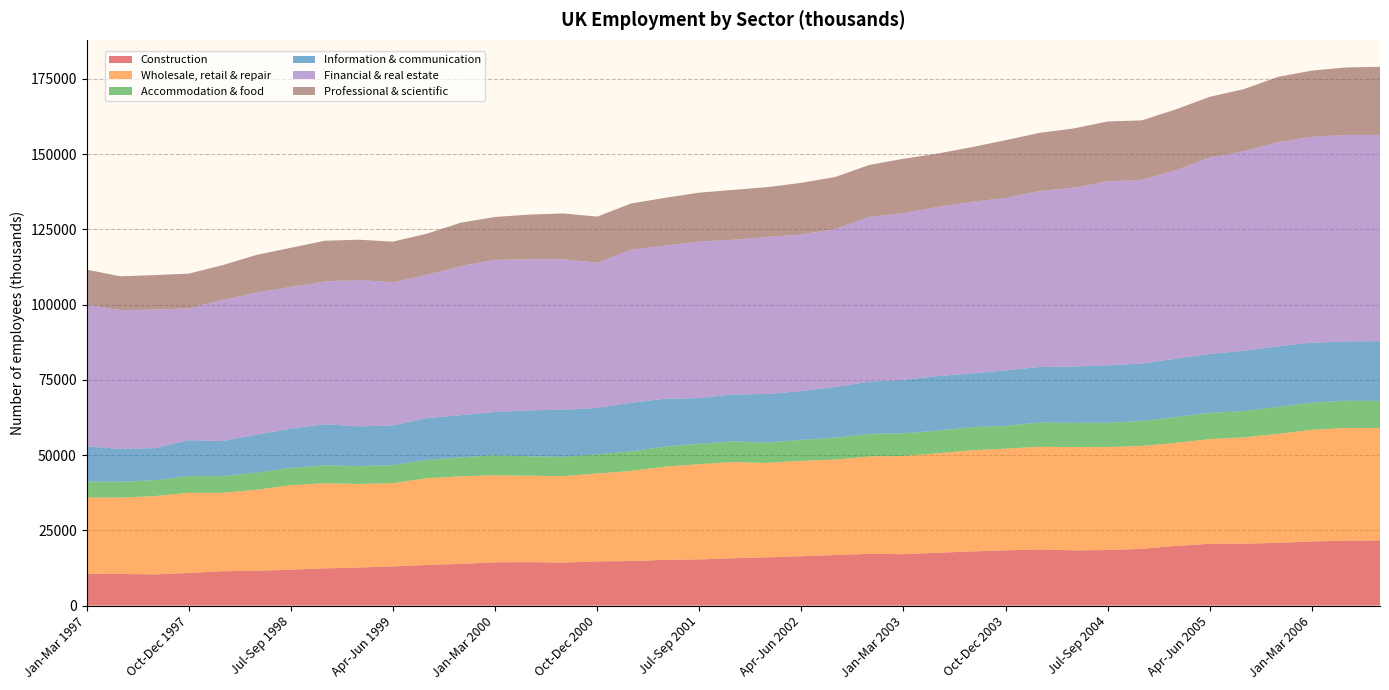

Reading right to left, transcribe all the data shown in this chart.

Construction: Jul-Sep 2006=21668	Apr-Jun 2006=21557	Jan-Mar 2006=21296	Oct-Dec 2005=20844	Jul-Sep 2005=20559	Apr-Jun 2005=20541	Jan-Mar 2005=19819	Oct-Dec 2004=18851	Jul-Sep 2004=18463	Apr-Jun 2004=18330	Jan-Mar 2004=18679	Oct-Dec 2003=18341	Jul-Sep 2003=17985	Apr-Jun 2003=17549	Jan-Mar 2003=17075	Oct-Dec 2002=17204	Jul-Sep 2002=16791	Apr-Jun 2002=16396	Jan-Mar 2002=16026	Oct-Dec 2001=15735	Jul-Sep 2001=15341	Apr-Jun 2001=15224	Jan-Mar 2001=14791	Oct-Dec 2000=14685	Jul-Sep 2000=14274	Apr-Jun 2000=14425	Jan-Mar 2000=14376	Oct-Dec 1999=13852	Jul-Sep 1999=13493	Apr-Jun 1999=13017	Jan-Mar 1999=12654	Oct-Dec 1998=12355	Jul-Sep 1998=11923	Apr-Jun 1998=11554	Jan-Mar 1998=11419	Oct-Dec 1997=10833	Jul-Sep 1997=10344	Apr-Jun 1997=10517	Jan-Mar 1997=10550
Wholesale, retail & repair: Jul-Sep 2006=37324	Apr-Jun 2006=37464	Jan-Mar 2006=37091	Oct-Dec 2005=36210	Jul-Sep 2005=35324	Apr-Jun 2005=34792	Jan-Mar 2005=34223	Oct-Dec 2004=34219	Jul-Sep 2004=34198	Apr-Jun 2004=34338	Jan-Mar 2004=34089	Oct-Dec 2003=33794	Jul-Sep 2003=33621	Apr-Jun 2003=33039	Jan-Mar 2003=32625	Oct-Dec 2002=32357	Jul-Sep 2002=31698	Apr-Jun 2002=31697	Jan-Mar 2002=31356	Oct-Dec 2001=31950	Jul-Sep 2001=31656	Apr-Jun 2001=30927	Jan-Mar 2001=29957	Oct-Dec 2000=29179	Jul-Sep 2000=28774	Apr-Jun 2000=28709	Jan-Mar 2000=28924	Oct-Dec 1999=29101	Jul-Sep 1999=28812	Apr-Jun 1999=27666	Jan-Mar 1999=27765	Oct-Dec 1998=28277	Jul-Sep 1998=28063	Apr-Jun 1998=26950	Jan-Mar 1998=26035	Oct-Dec 1997=26634	Jul-Sep 1997=26020	Apr-Jun 1997=25370	Jan-Mar 1997=25345
Accommodation & food: Jul-Sep 2006=9001	Apr-Jun 2006=9051	Jan-Mar 2006=9056	Oct-Dec 2005=8988	Jul-Sep 2005=8750	Apr-Jun 2005=8714	Jan-Mar 2005=8587	Oct-Dec 2004=8243	Jul-Sep 2004=8092	Apr-Jun 2004=8054	Jan-Mar 2004=8032	Oct-Dec 2003=7591	Jul-Sep 2003=7679	Apr-Jun 2003=7537	Jan-Mar 2003=7539	Oct-Dec 2002=7497	Jul-Sep 2002=7293	Apr-Jun 2002=6999	Jan-Mar 2002=6764	Oct-Dec 2001=6856	Jul-Sep 2001=6768	Apr-Jun 2001=6669	Jan-Mar 2001=6458	Oct-Dec 2000=6363	Jul-Sep 2000=6408	Apr-Jun 2000=6443	Jan-Mar 2000=6626	Oct-Dec 1999=6325	Jul-Sep 1999=6084	Apr-Jun 1999=5983	Jan-Mar 1999=5943	Oct-Dec 1998=5938	Jul-Sep 1998=5791	Apr-Jun 1998=5668	Jan-Mar 1998=5559	Oct-Dec 1997=5555	Jul-Sep 1997=5273	Apr-Jun 1997=5278	Jan-Mar 1997=5268
Information & communication: Jul-Sep 2006=19882	Apr-Jun 2006=19679	Jan-Mar 2006=19928	Oct-Dec 2005=20118	Jul-Sep 2005=20038	Apr-Jun 2005=19521	Jan-Mar 2005=19427	Oct-Dec 2004=19117	Jul-Sep 2004=19081	Apr-Jun 2004=18702	Jan-Mar 2004=18458	Oct-Dec 2003=18415	Jul-Sep 2003=17829	Apr-Jun 2003=18133	Jan-Mar 2003=17751	Oct-Dec 2002=17350	Jul-Sep 2002=16817	Apr-Jun 2002=16182	Jan-Mar 2002=16136	Oct-Dec 2001=15632	Jul-Sep 2001=15185	Apr-Jun 2001=15903	Jan-Mar 2001=16195	Oct-Dec 2000=15452	Jul-Sep 2000=15594	Apr-Jun 2000=15288	Jan-Mar 2000=14360	Oct-Dec 1999=14015	Jul-Sep 1999=13903	Apr-Jun 1999=13172	Jan-Mar 1999=13186	Oct-Dec 1998=13690	Jul-Sep 1998=13015	Apr-Jun 1998=12655	Jan-Mar 1998=11653	Oct-Dec 1997=11951	Jul-Sep 1997=10689	Apr-Jun 1997=10896	Jan-Mar 1997=11692
Financial & real estate: Jul-Sep 2006=68491	Apr-Jun 2006=68622	Jan-Mar 2006=68381	Oct-Dec 2005=67802	Jul-Sep 2005=66297	Apr-Jun 2005=65327	Jan-Mar 2005=62565	Oct-Dec 2004=61014	Jul-Sep 2004=61119	Apr-Jun 2004=59433	Jan-Mar 2004=58493	Oct-Dec 2003=57296	Jul-Sep 2003=57018	Apr-Jun 2003=56181	Jan-Mar 2003=55376	Oct-Dec 2002=54786	Jul-Sep 2002=52593	Apr-Jun 2002=52011	Jan-Mar 2002=52210	Oct-Dec 2001=51373	Jul-Sep 2001=51987	Apr-Jun 2001=50916	Jan-Mar 2001=50820	Oct-Dec 2000=48263	Jul-Sep 2000=50047	Apr-Jun 2000=50183	Jan-Mar 2000=50608	Oct-Dec 1999=49490	Jul-Sep 1999=47627	Apr-Jun 1999=47607	Jan-Mar 1999=48644	Oct-Dec 1998=47444	Jul-Sep 1998=47077	Apr-Jun 1998=47185	Jan-Mar 1998=46894	Oct-Dec 1997=43804	Jul-Sep 1997=46037	Apr-Jun 1997=46102	Jan-Mar 1997=47155
Professional & scientific: Jul-Sep 2006=22656	Apr-Jun 2006=22410	Jan-Mar 2006=22022	Oct-Dec 2005=21686	Jul-Sep 2005=20631	Apr-Jun 2005=20150	Jan-Mar 2005=20236	Oct-Dec 2004=19772	Jul-Sep 2004=19896	Apr-Jun 2004=19677	Jan-Mar 2004=19325	Oct-Dec 2003=19193	Jul-Sep 2003=18172	Apr-Jun 2003=17736	Jan-Mar 2003=18093	Oct-Dec 2002=17228	Jul-Sep 2002=17221	Apr-Jun 2002=17181	Jan-Mar 2002=16542	Oct-Dec 2001=16574	Jul-Sep 2001=16264	Apr-Jun 2001=15851	Jan-Mar 2001=15384	Oct-Dec 2000=15296	Jul-Sep 2000=15205	Apr-Jun 2000=14855	Jan-Mar 2000=14228	Oct-Dec 1999=14458	Jul-Sep 1999=13656	Apr-Jun 1999=13476	Jan-Mar 1999=13370	Oct-Dec 1998=13515	Jul-Sep 1998=12999	Apr-Jun 1998=12519	Jan-Mar 1998=11556	Oct-Dec 1997=11516	Jul-Sep 1997=11442	Apr-Jun 1997=11241	Jan-Mar 1997=11610